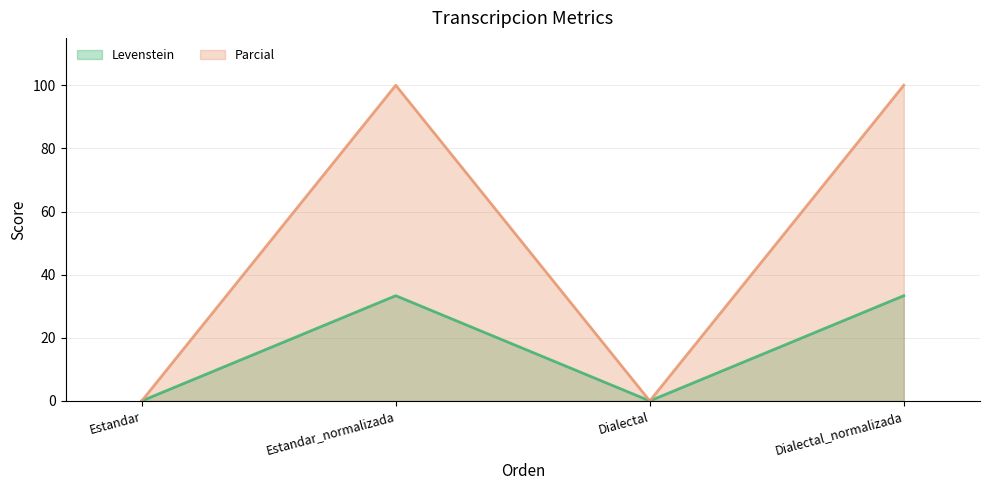

Count the number of data series in this chart.

2